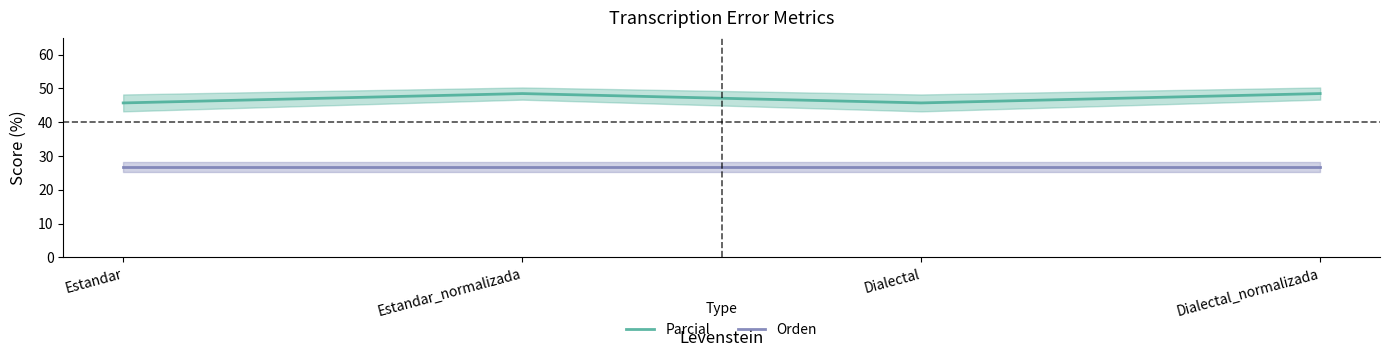

How many Parcial values are between 45 and 48?

2